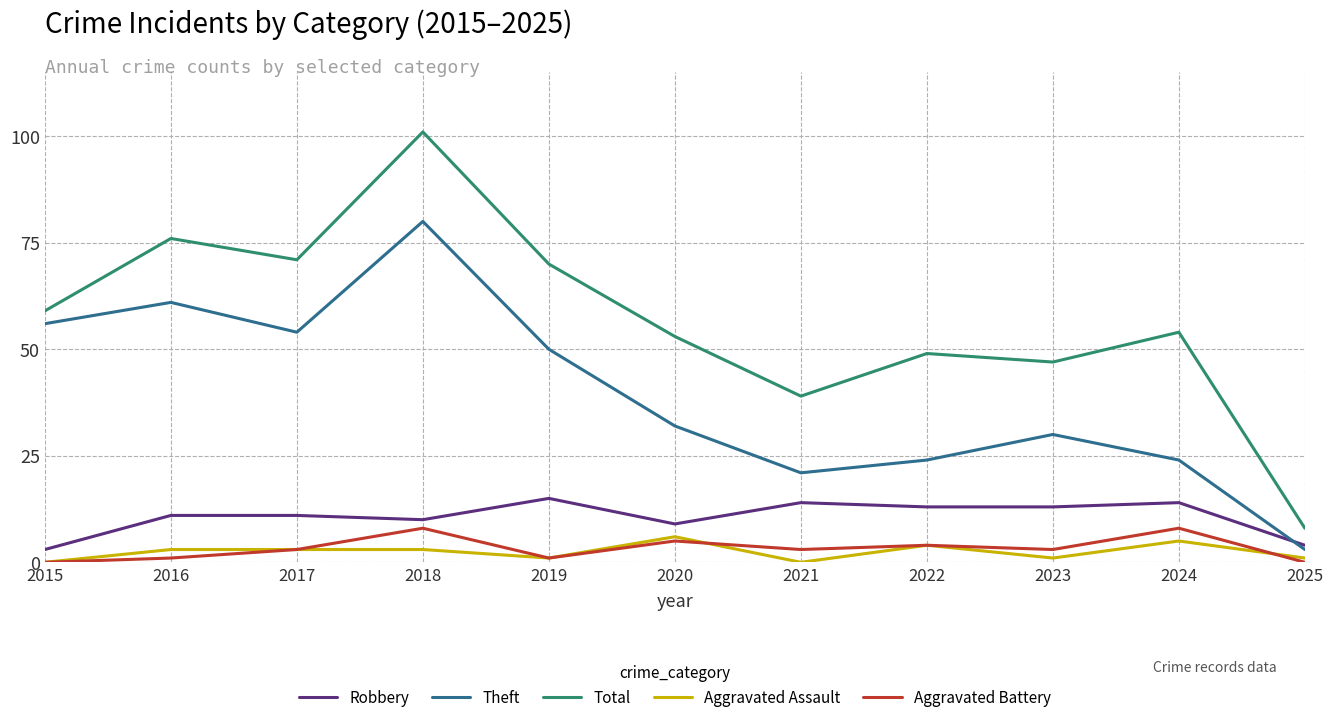

True or false: Theft and Aggravated Battery intersect in this chart.

False